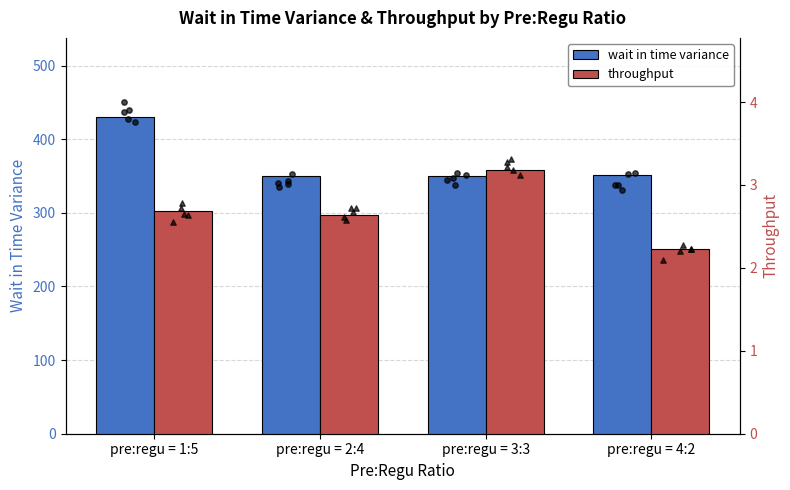

Which series reaches the maximum Y coordinate?

wait in time variance